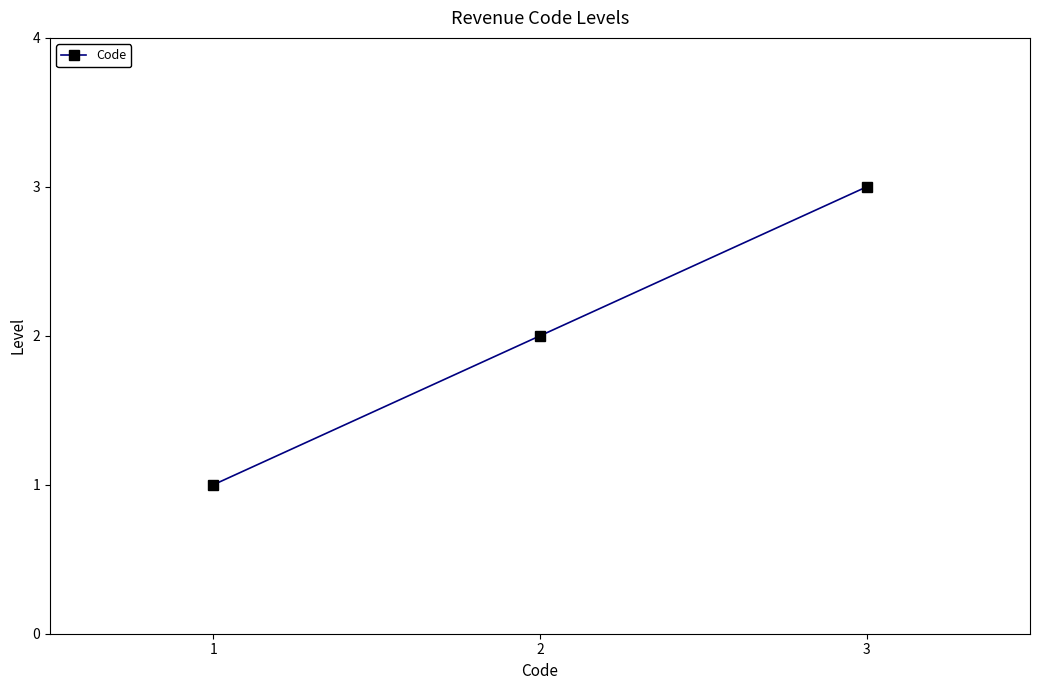

What is the value of the 3rd point from the left?

3